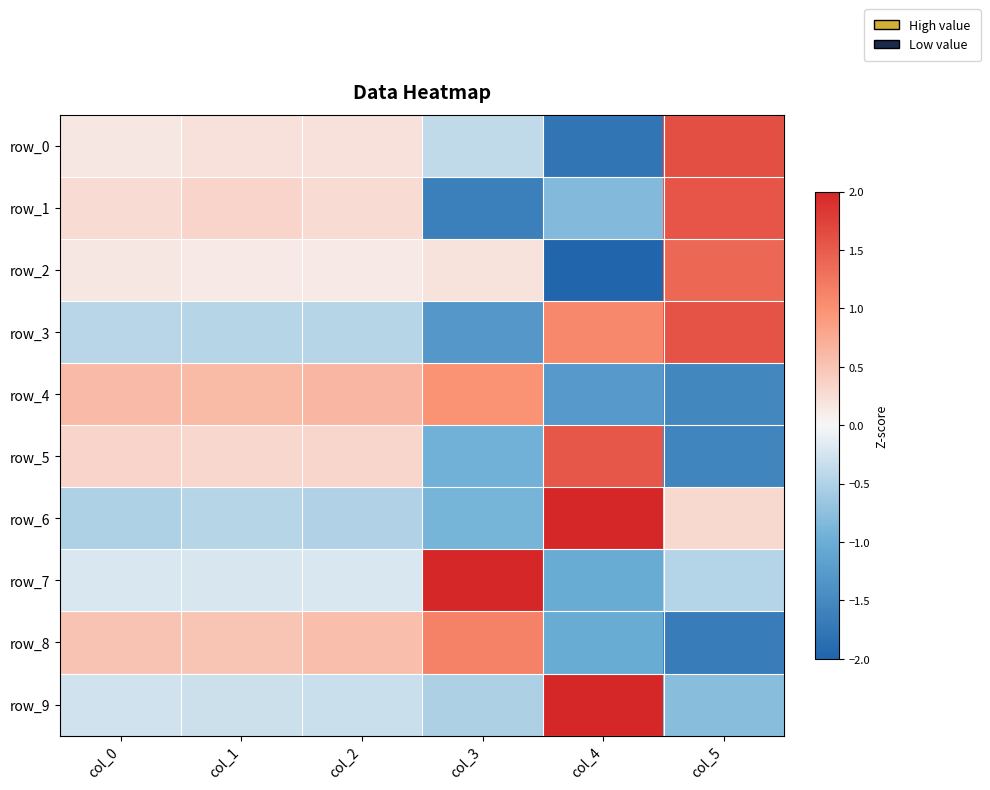

The value of row_3 at col_2 is -0.3. True or false?

False